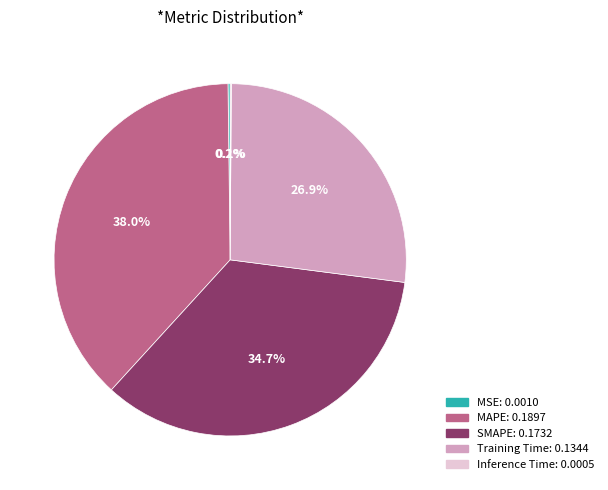

What is the largest slice in the pie chart?

MAPE